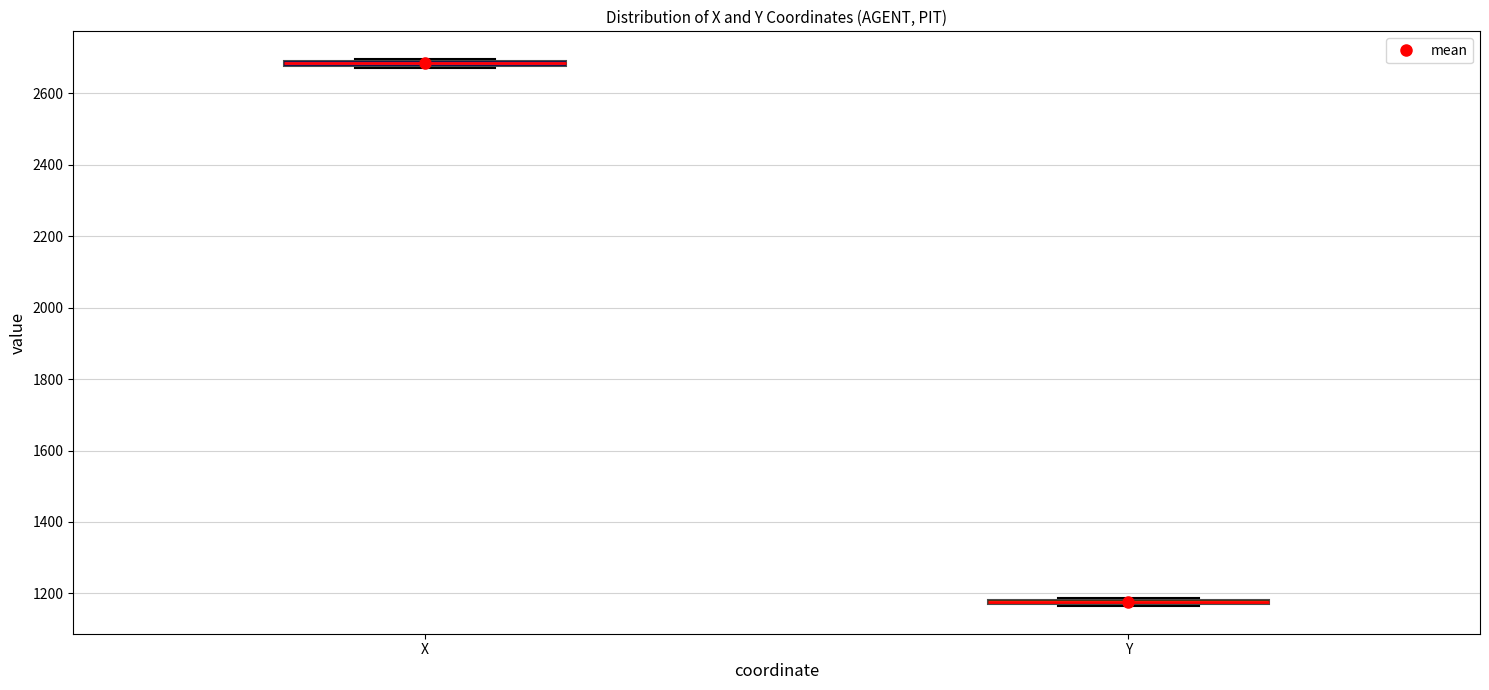

Where is the upper edge of the box for X on the y-axis? The values are not printed on the chart, so give them approximately, as read against the axis.

2700